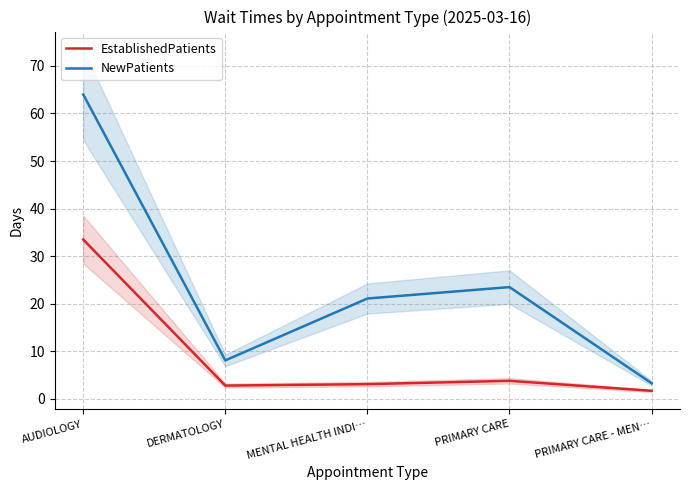

What are all the series names shown in the legend?

EstablishedPatients, NewPatients